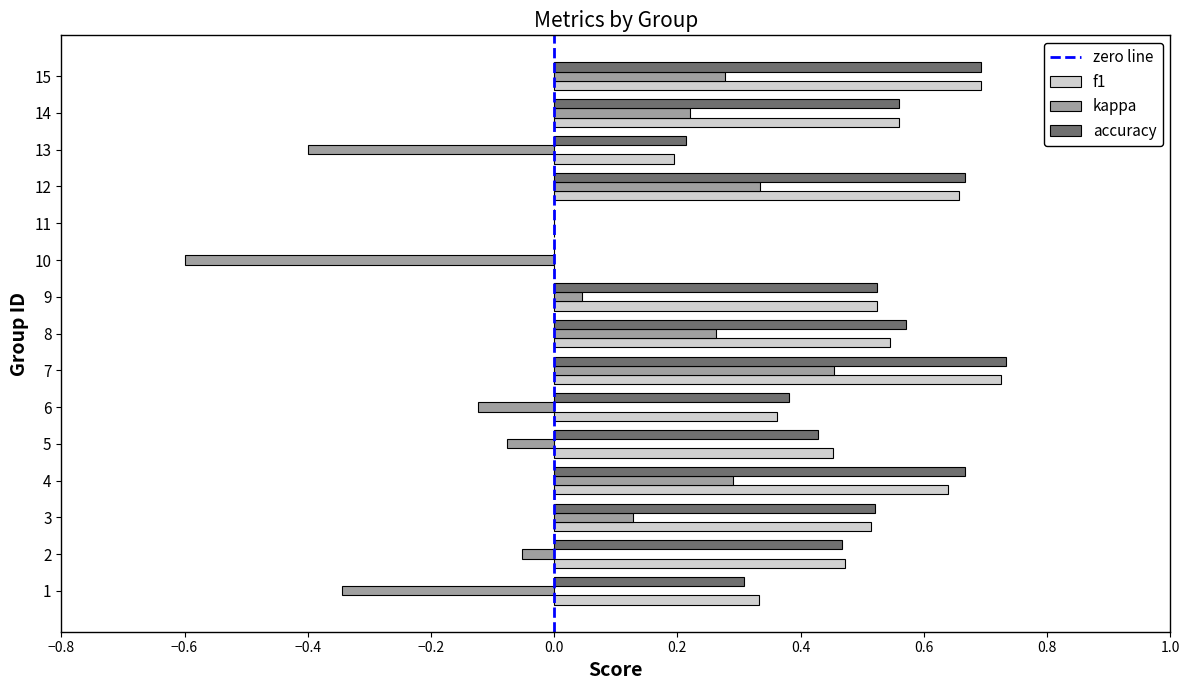

The value of accuracy at 3 is 0.5. True or false?

True